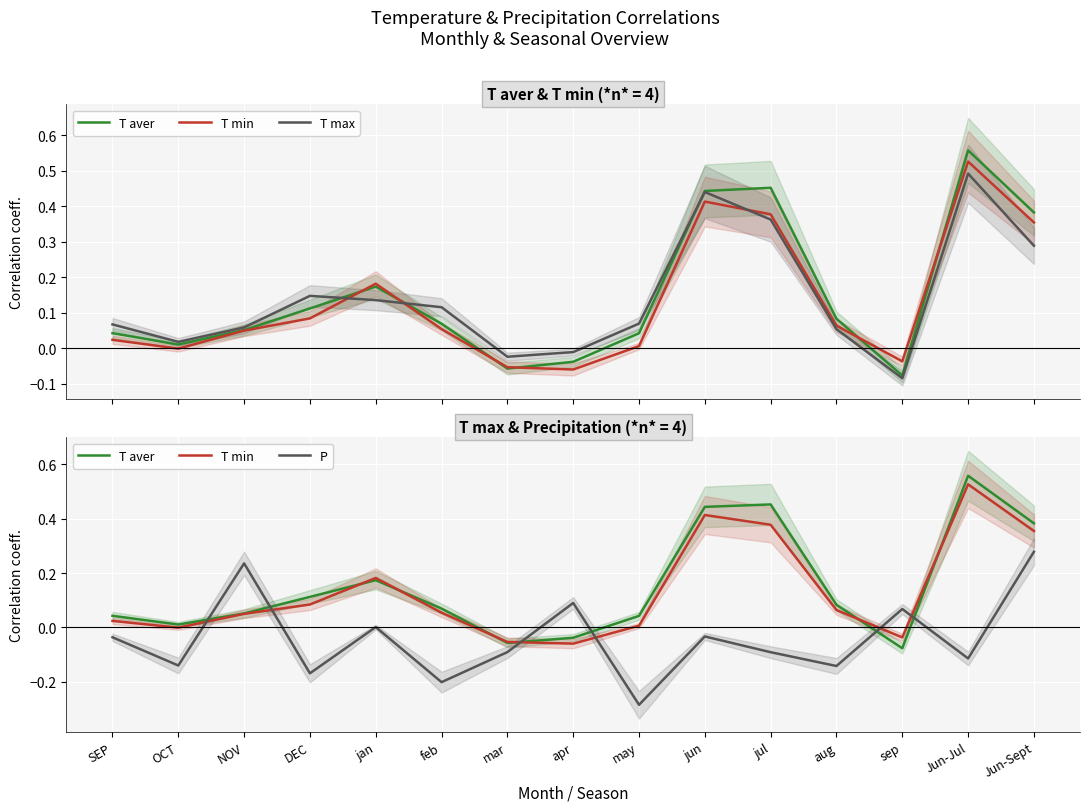

What are all the series names shown in the legend?

T aver, T min, T max, P